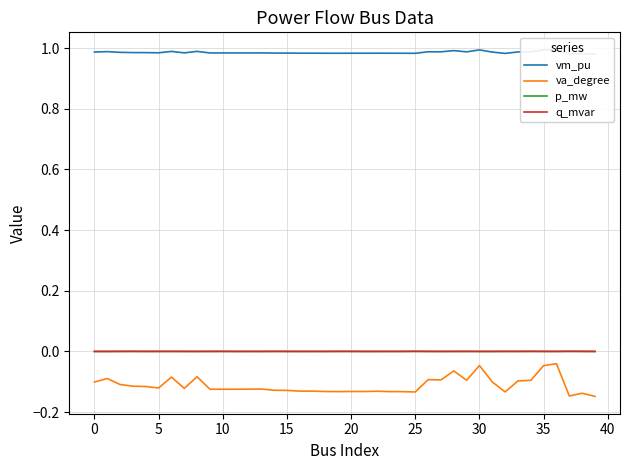

Which has a higher value, 21 or 27?

27